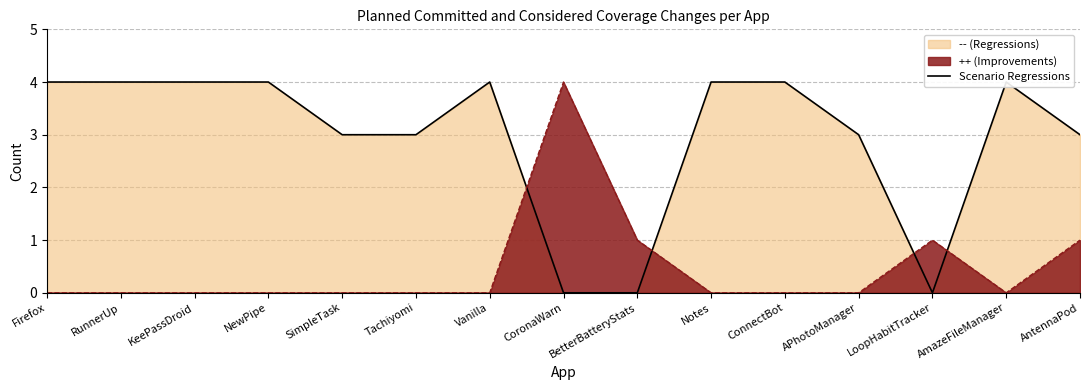

List the labels in order of value, largest first.

Firefox, RunnerUp, KeePassDroid, NewPipe, Vanilla, Notes, ConnectBot, AmazeFileManager, SimpleTask, Tachiyomi, APhotoManager, AntennaPod, CoronaWarn, BetterBatteryStats, LoopHabitTracker